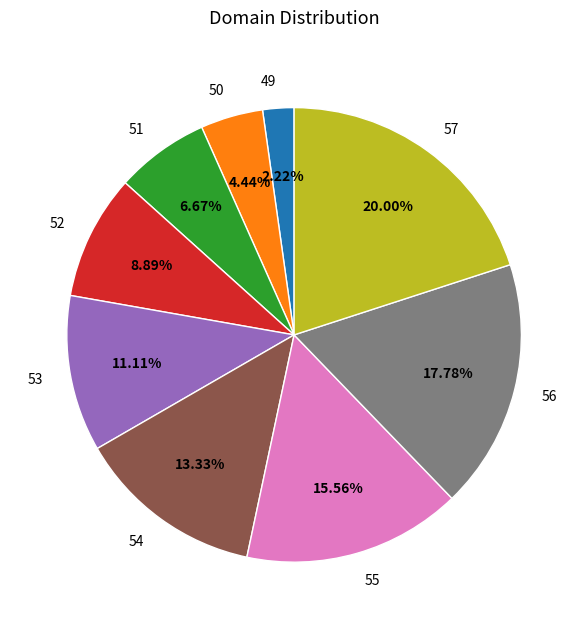

Is there any slice that represents more than half of the pie?

No